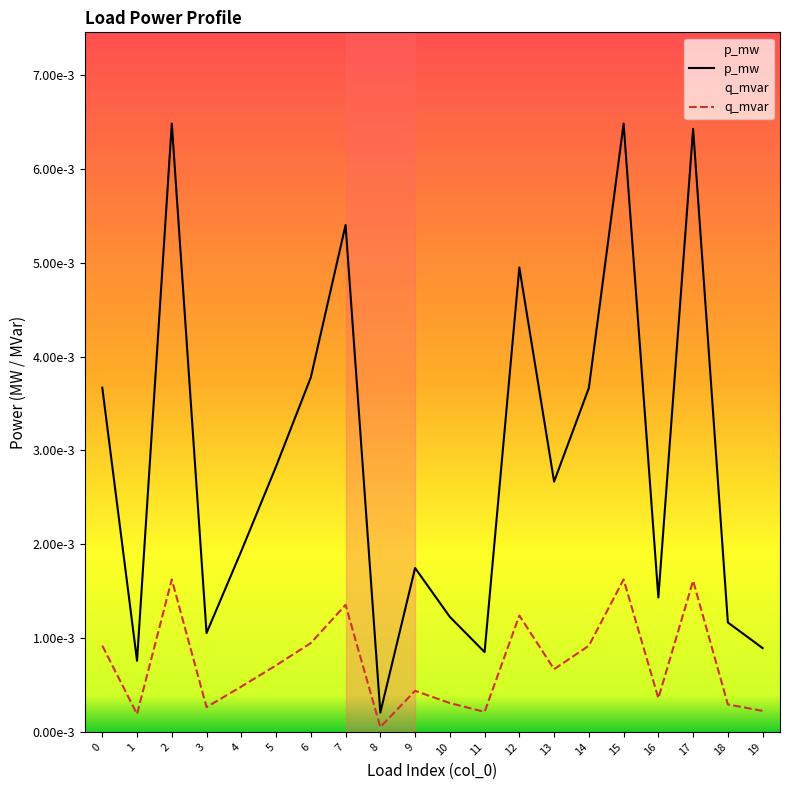

True or false: p_mw and q_mvar intersect in this chart.

False